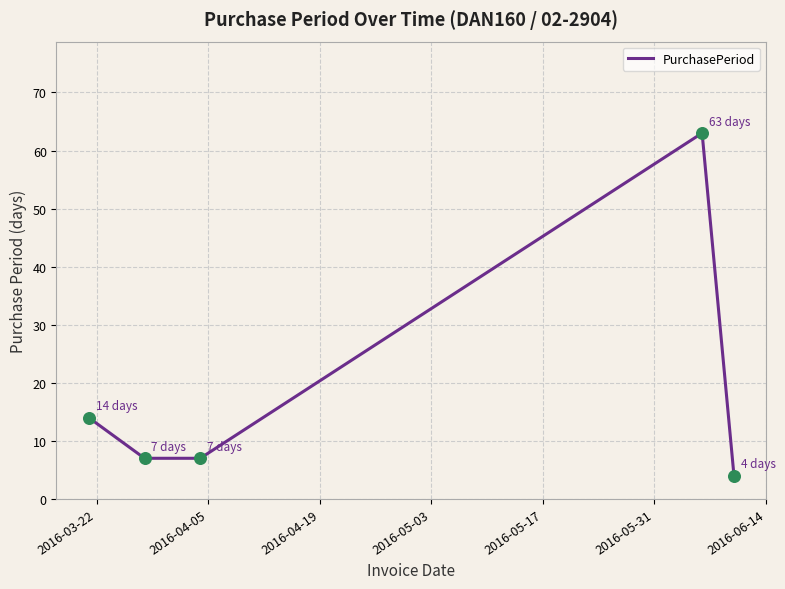

What is the minimum value shown in the chart?

4